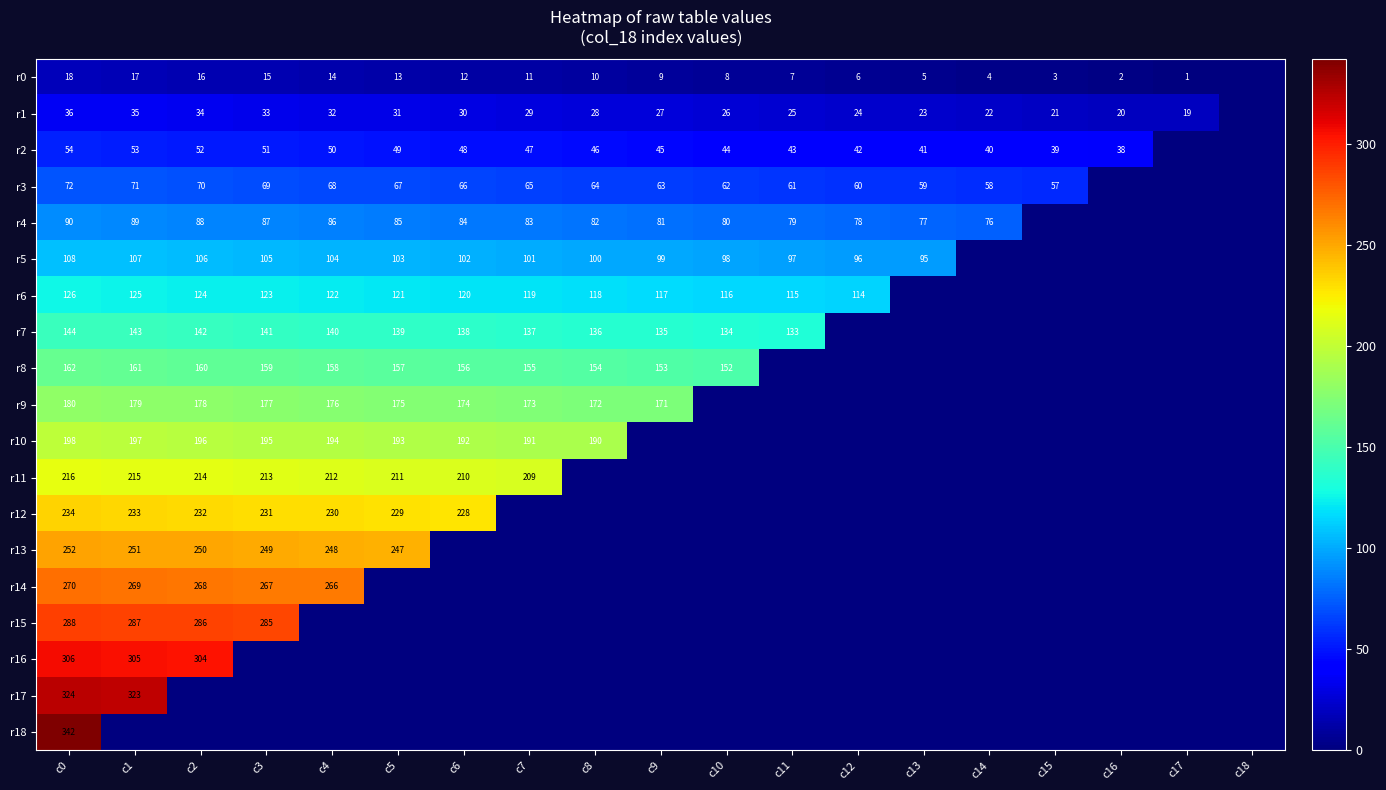

At which category is the sum across all series the highest?

c0